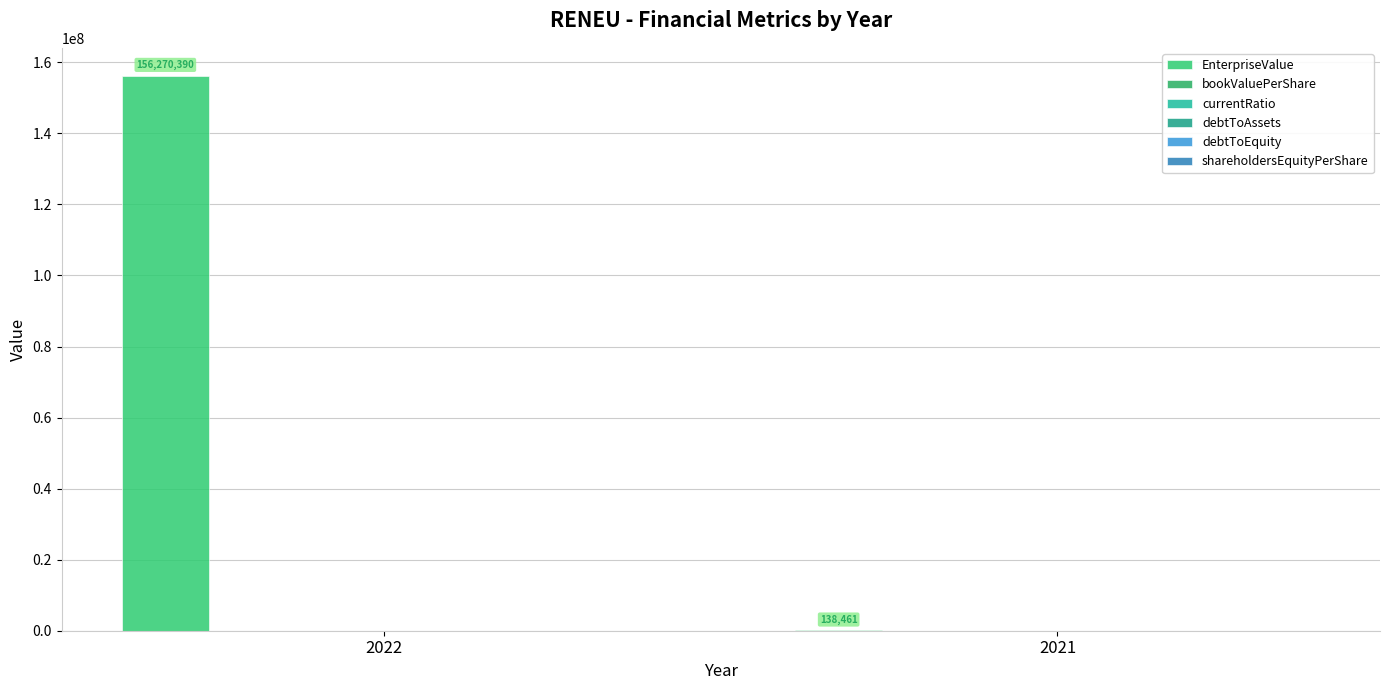

What is the value of the bookValuePerShare bar at the 1st from the left?

14.9